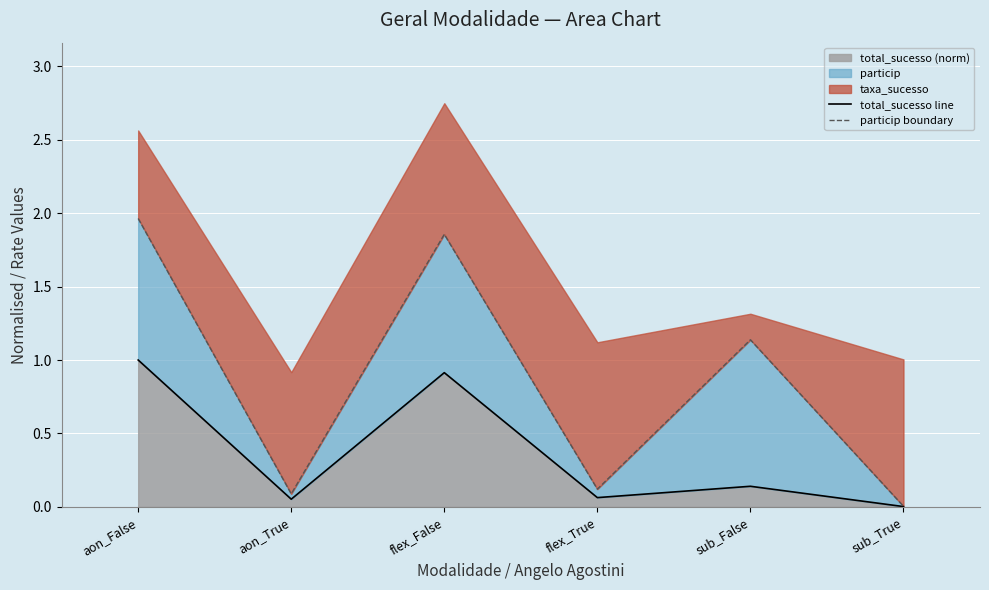

At which label does total_sucesso (norm) reach its peak?

aon_False